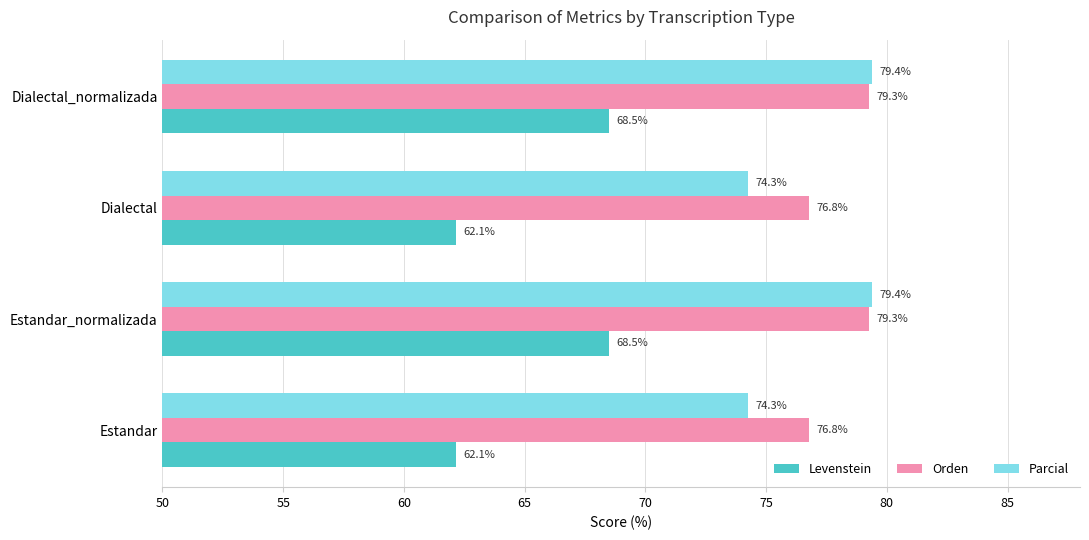

At how many categories does at least one series exceed 64?

4